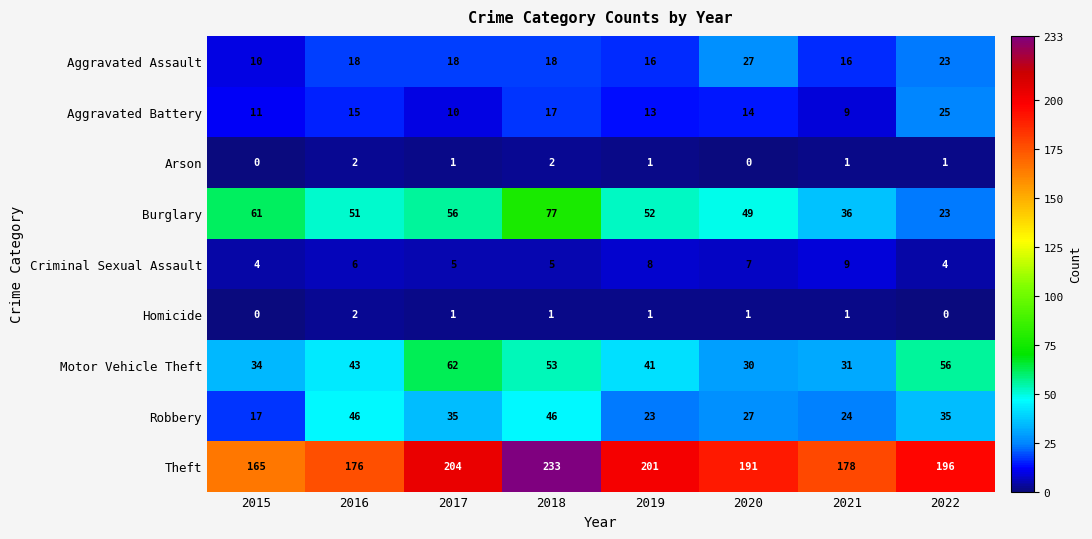

Which series changed the most between 2015 and 2020?

Theft